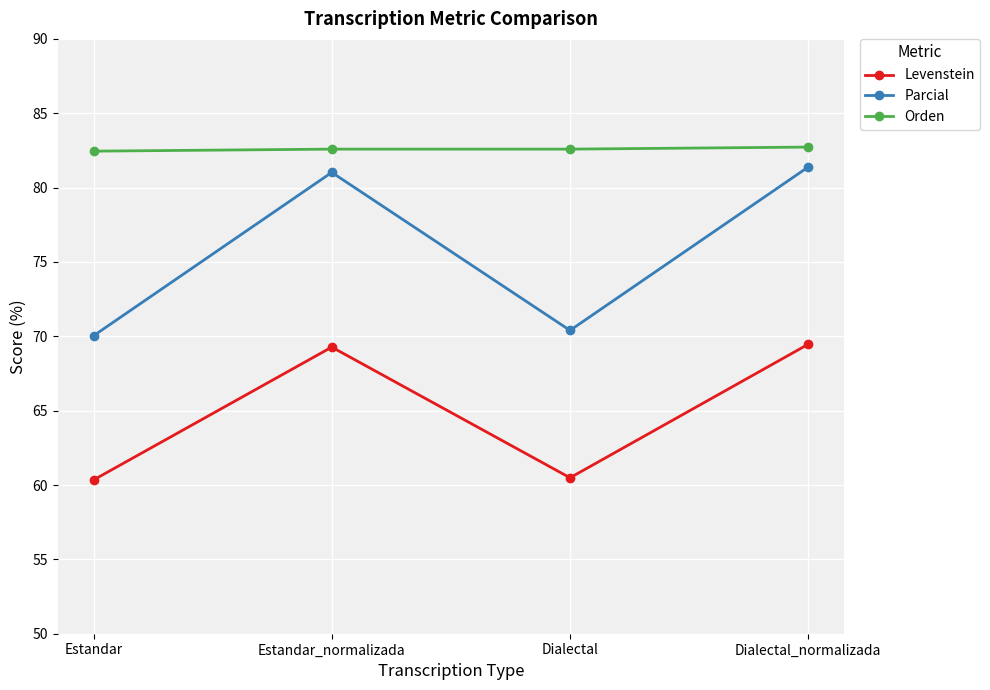

How many interior local peaks does the Levenstein series have?

1